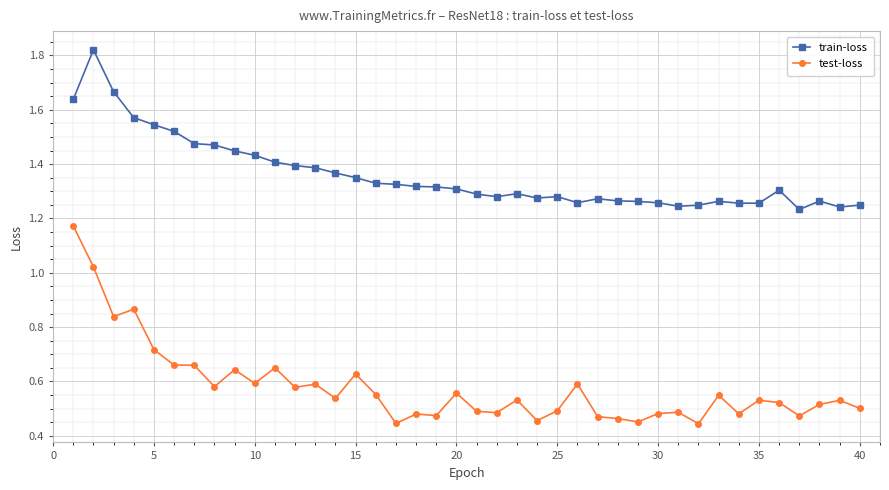

Which series has the widest spread of values?

test-loss